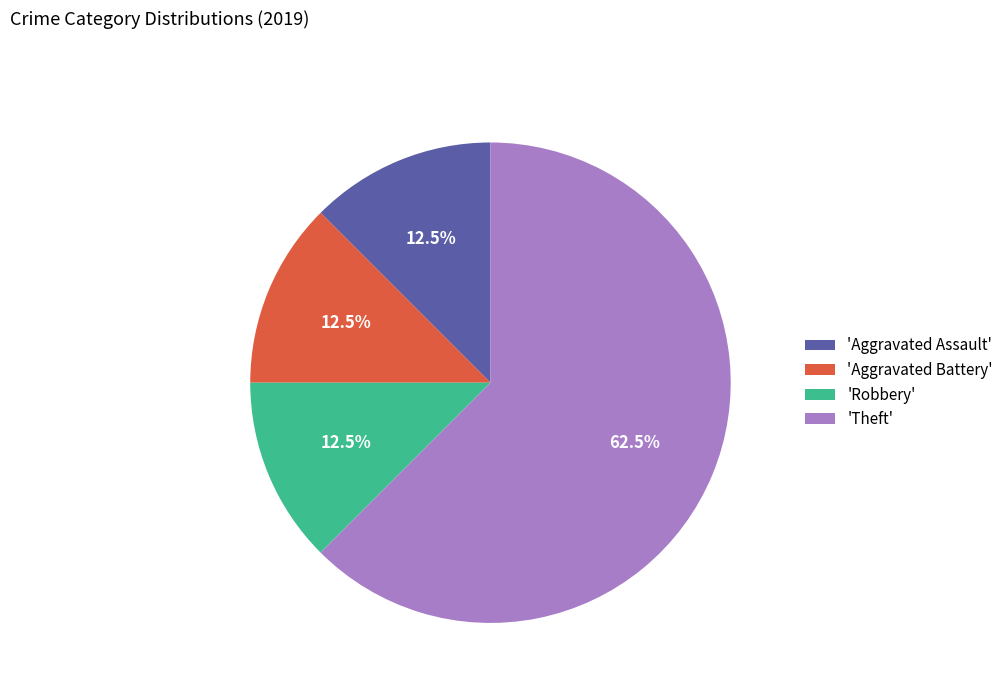

What percentage do 'Aggravated Assault' and 'Robbery' together represent?

25.0%